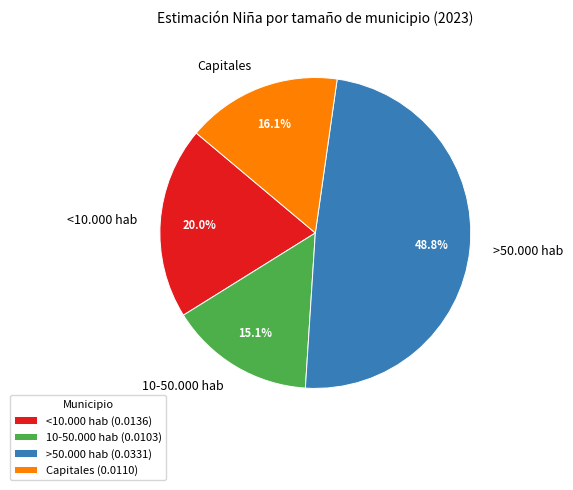

Between Capitales and 10-50.000 hab, which is larger?

Capitales